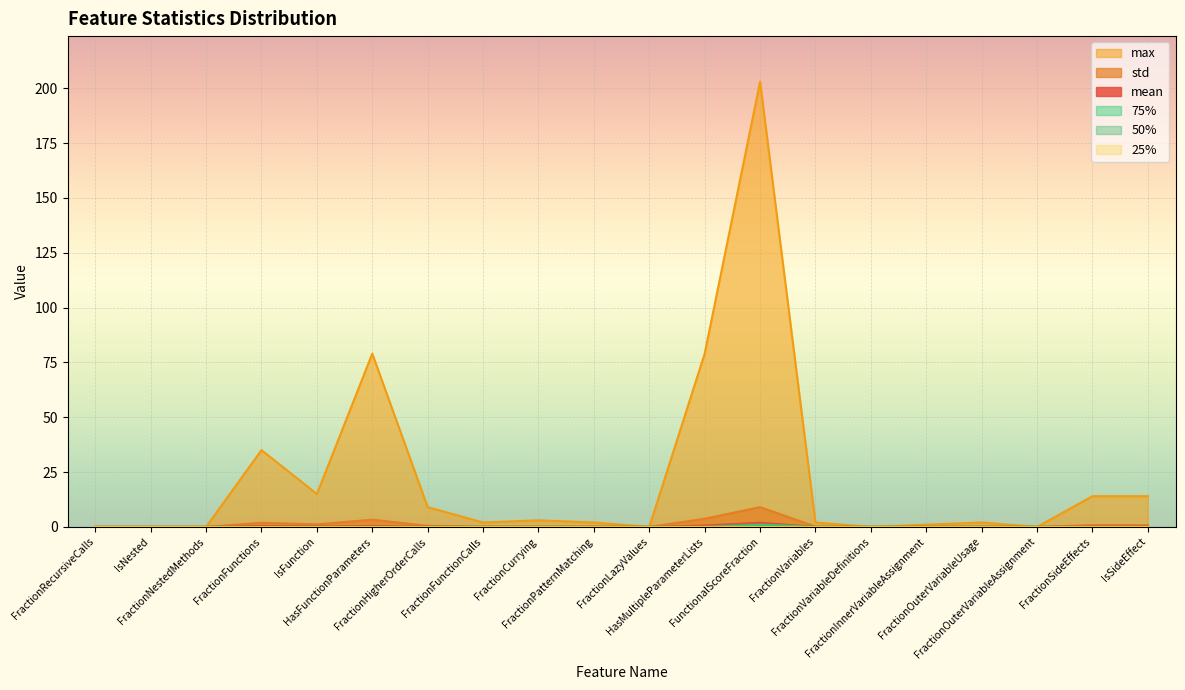

What is the average value of the 75% series?

0.1